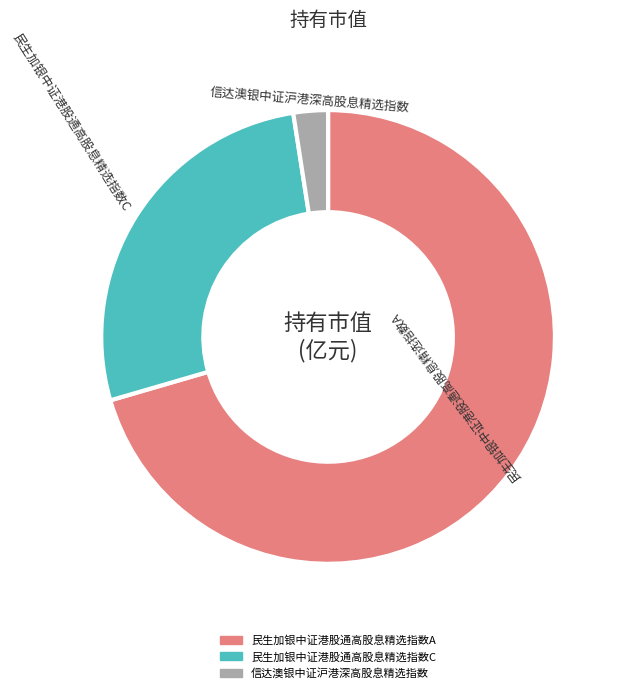

Which category has the smallest portion of the pie?

信达澳银中证沪港深高股息精选指数